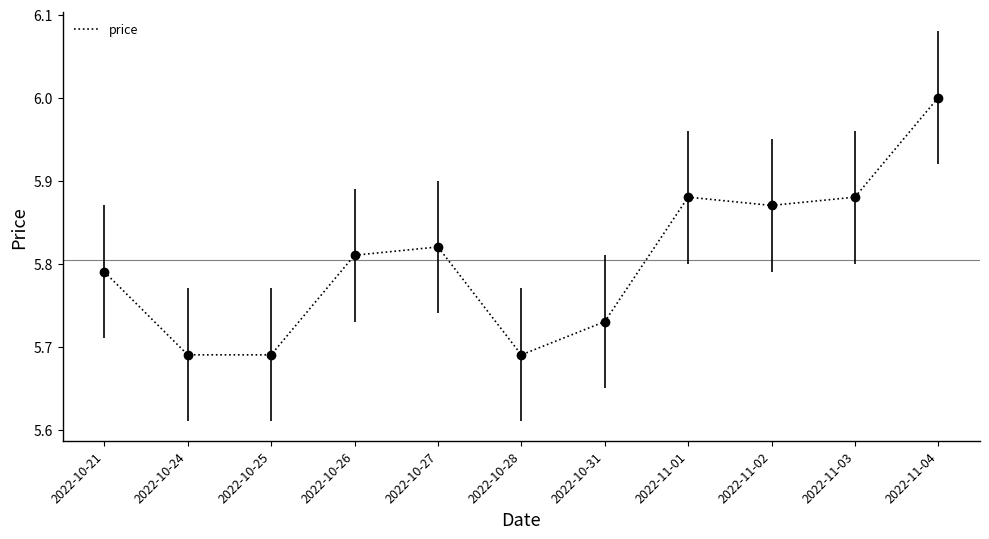

What is the ratio of the value at 2022-11-04 to the value at 2022-10-25?

1.1